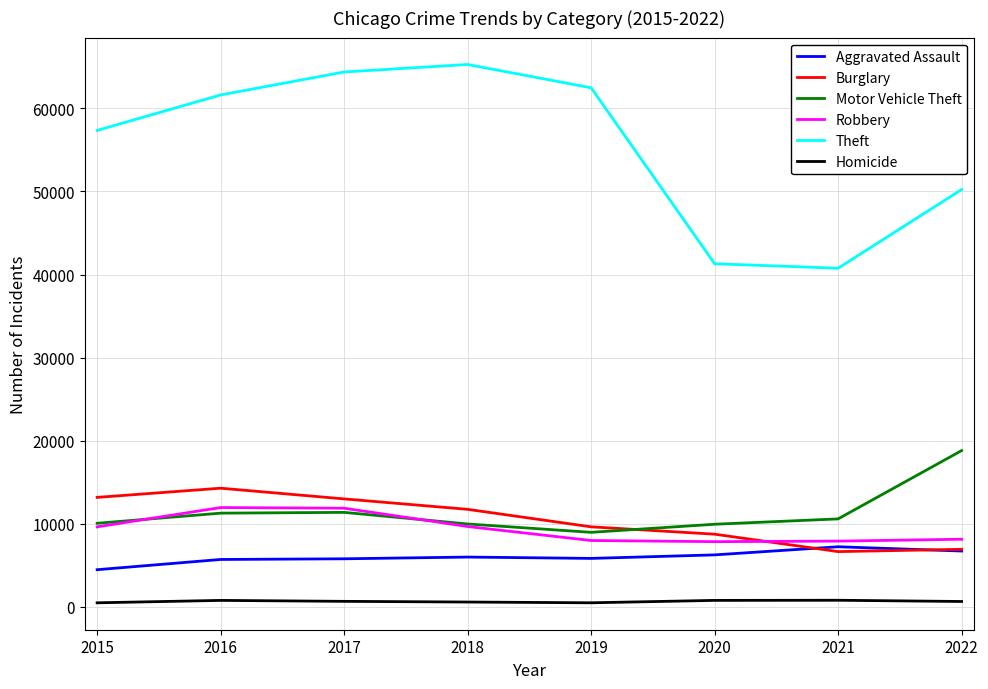

In Burglary, how many points are higher than both neighbors (excluding endpoints)?

1